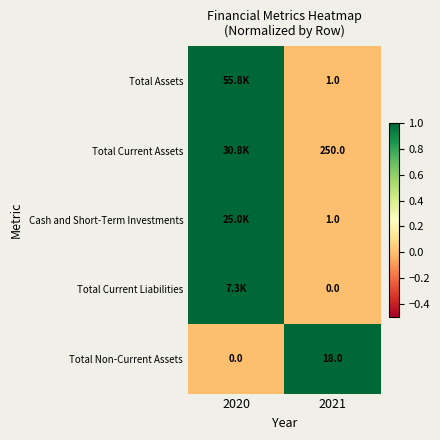

The value of Total Current Assets at 2021 is 0. True or false?

False